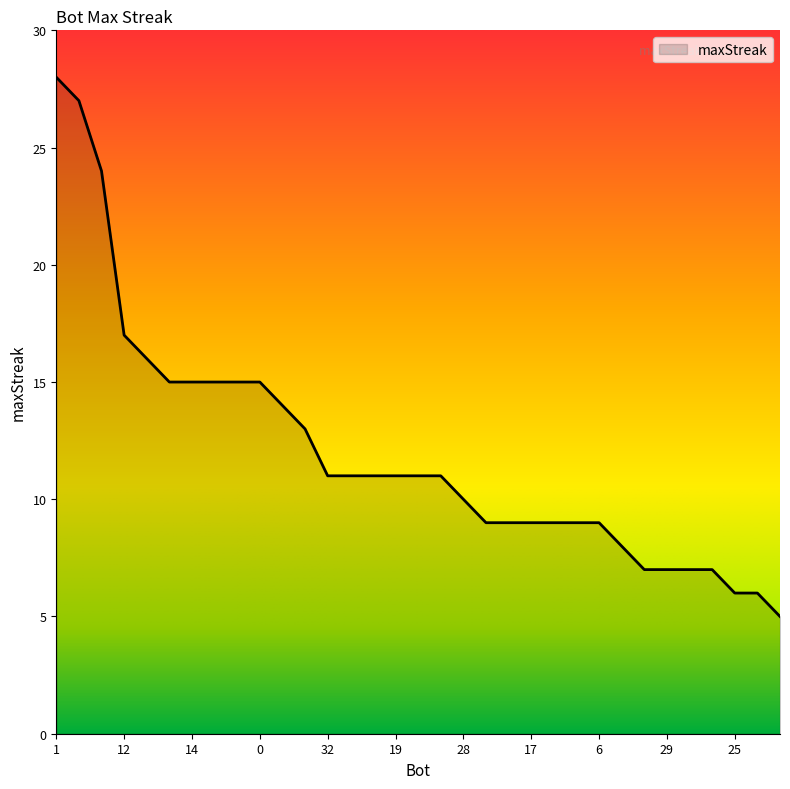

What is the maximum value shown in the chart?

28